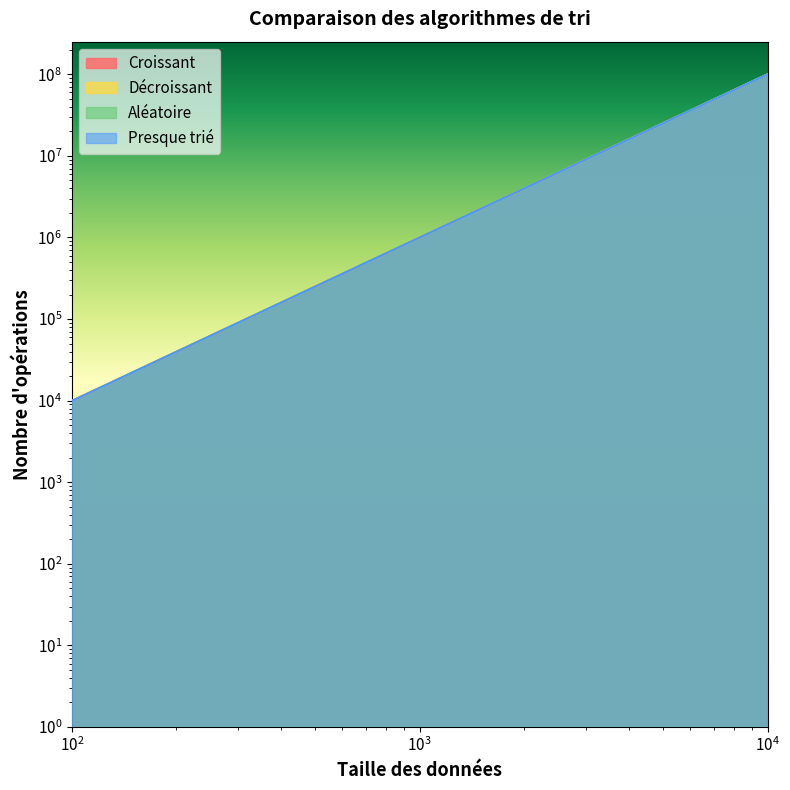

Which category has the lowest value in the Décroissant series?

100